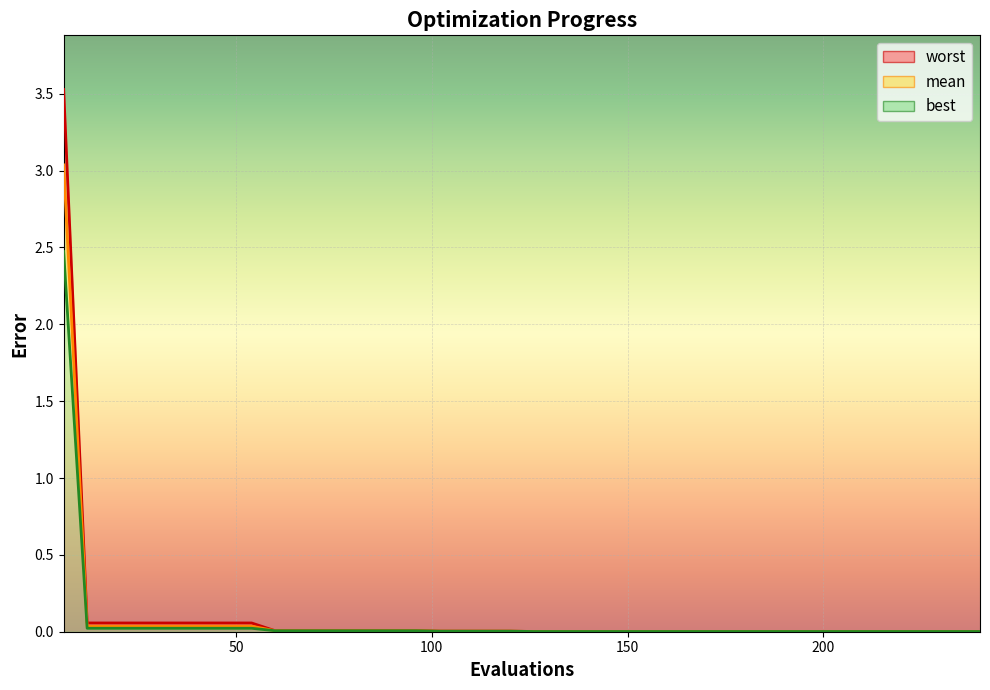

Which series has the widest spread of values?

worst